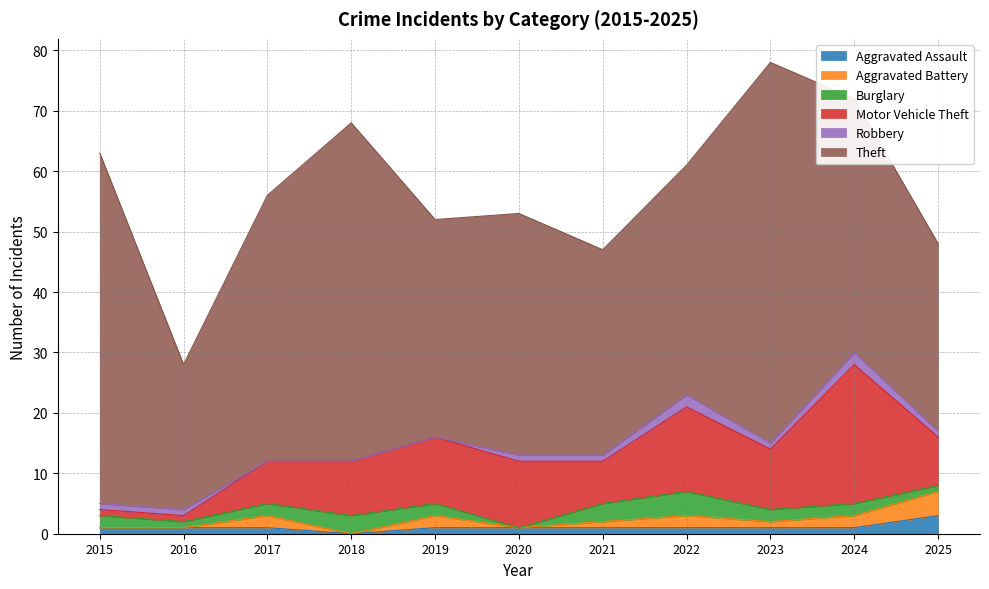

Reading left to right, list all the values displayed in this chart.

Aggravated Assault: 2015=1	2016=1	2017=1	2018=0	2019=1	2020=1	2021=1	2022=1	2023=1	2024=1	2025=3
Aggravated Battery: 2015=0	2016=0	2017=2	2018=0	2019=2	2020=0	2021=1	2022=2	2023=1	2024=2	2025=4
Burglary: 2015=2	2016=1	2017=2	2018=3	2019=2	2020=0	2021=3	2022=4	2023=2	2024=2	2025=1
Motor Vehicle Theft: 2015=1	2016=1	2017=7	2018=9	2019=11	2020=11	2021=7	2022=14	2023=10	2024=23	2025=8
Robbery: 2015=1	2016=1	2017=0	2018=0	2019=0	2020=1	2021=1	2022=2	2023=1	2024=2	2025=1
Theft: 2015=58	2016=24	2017=44	2018=56	2019=36	2020=40	2021=34	2022=38	2023=63	2024=42	2025=31